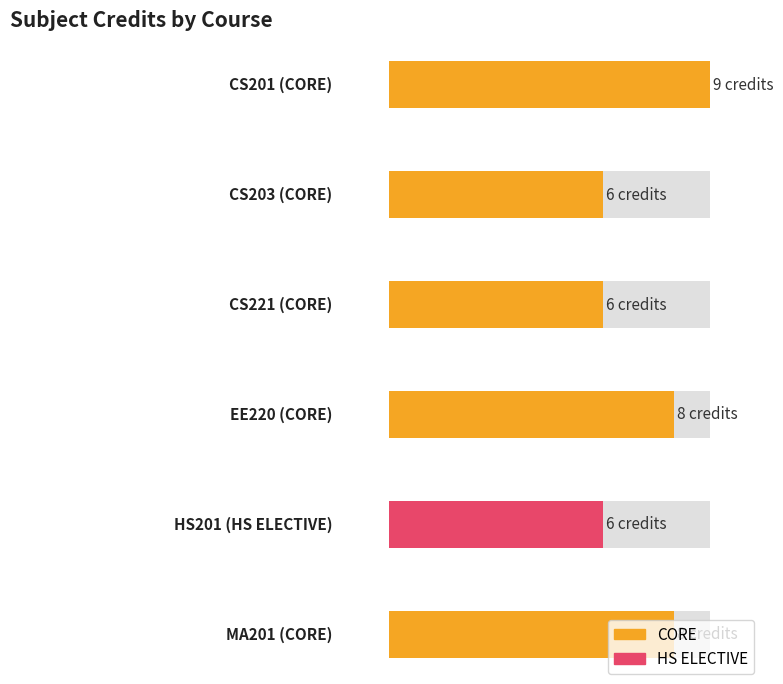

How many data points does each series have?

6